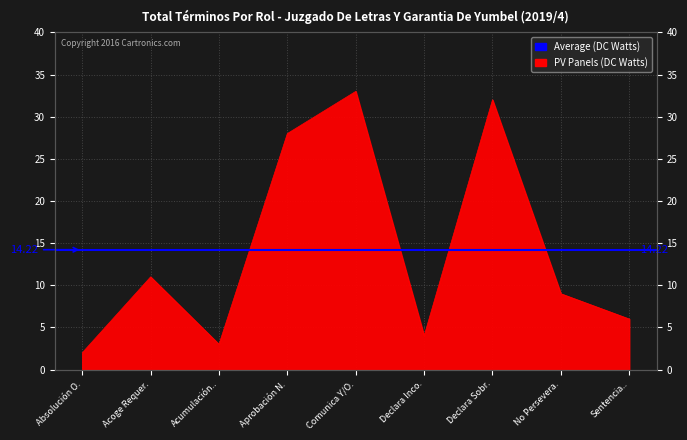

What is the value of the 9th point from the left?

6